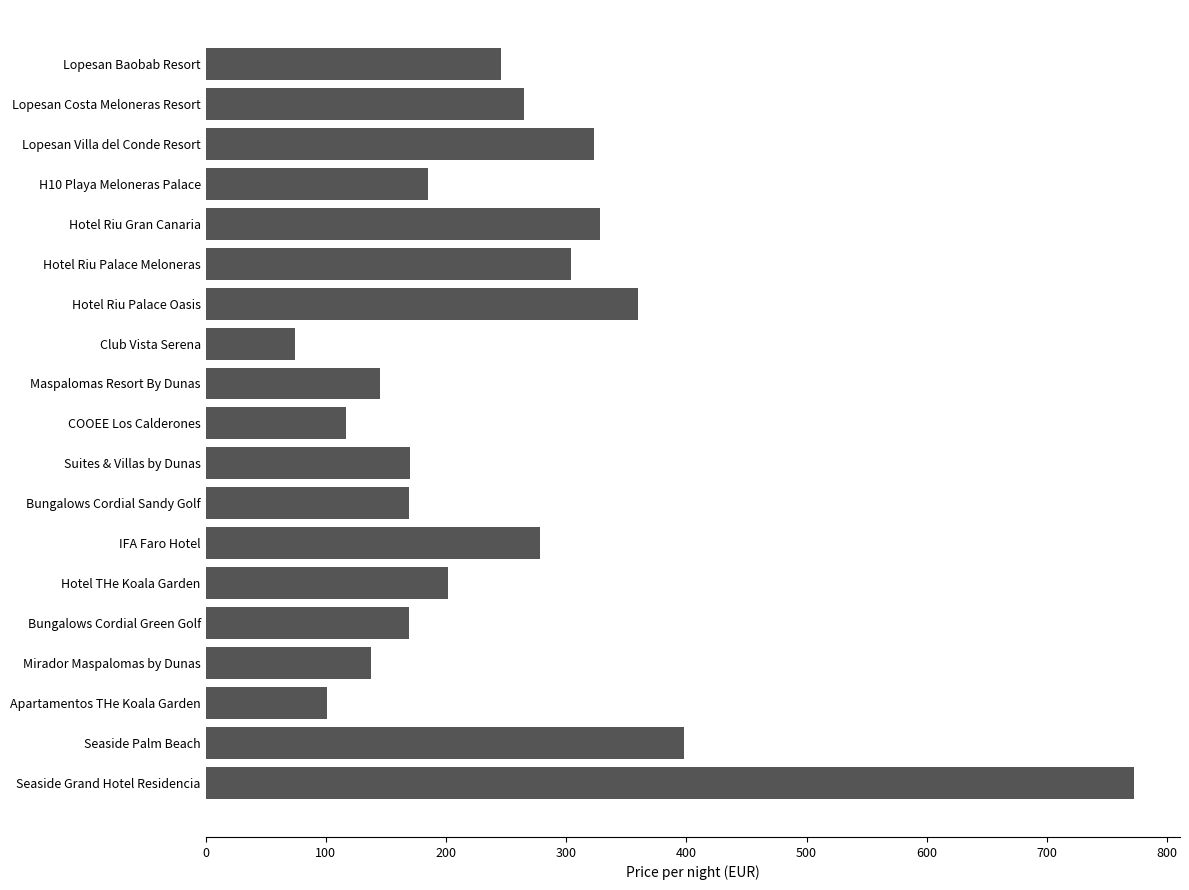

What is the change in value from Apartamentos THe Koala Garden to Lopesan Costa Meloneras Resort?

+164